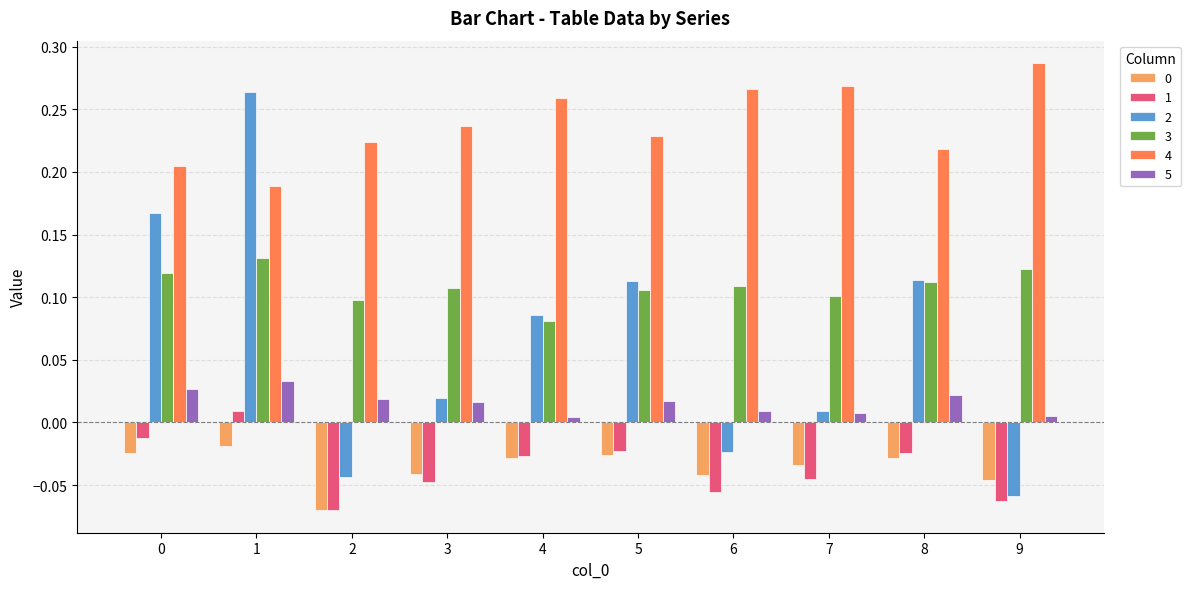

Which category has the lowest value across all series?

2